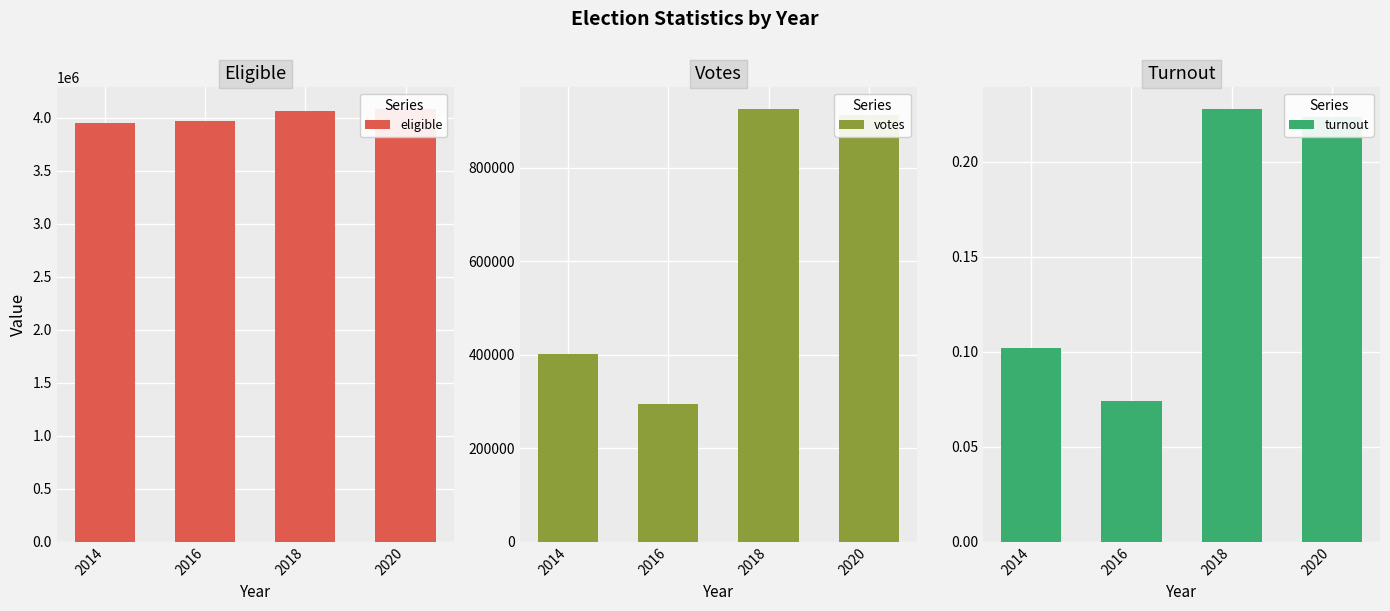

Reading left to right, what are all the values shown in this chart?

eligible: 2014=3945136.0	2016=3972330.0	2018=4064389.0	2020=4081093.0
votes: 2014=401878.0	2016=294797.0	2018=925554.0	2020=912714.0
turnout: 2014=0.1	2016=0.1	2018=0.2	2020=0.2